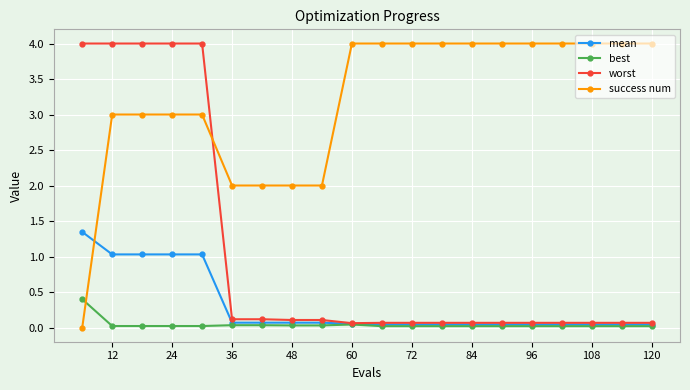

Which series ends up on top after the final intersection of worst and success num?

success num